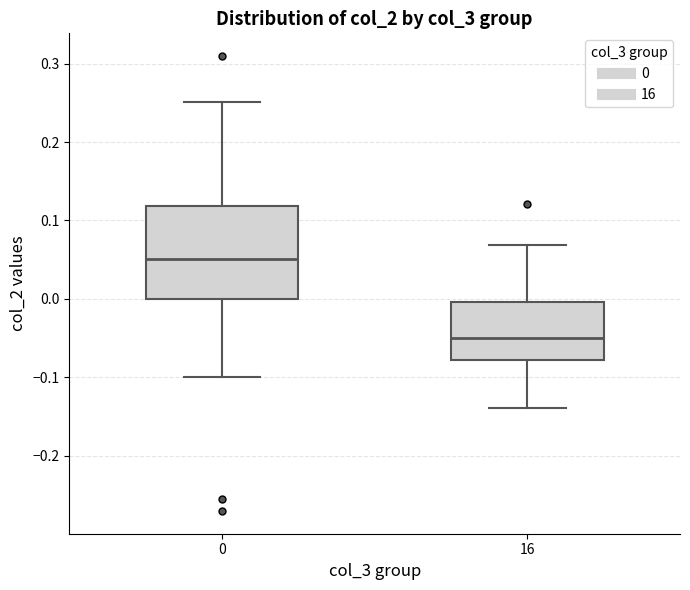

Comparing the boxes themselves (not the whiskers), which one is the tallest?

0